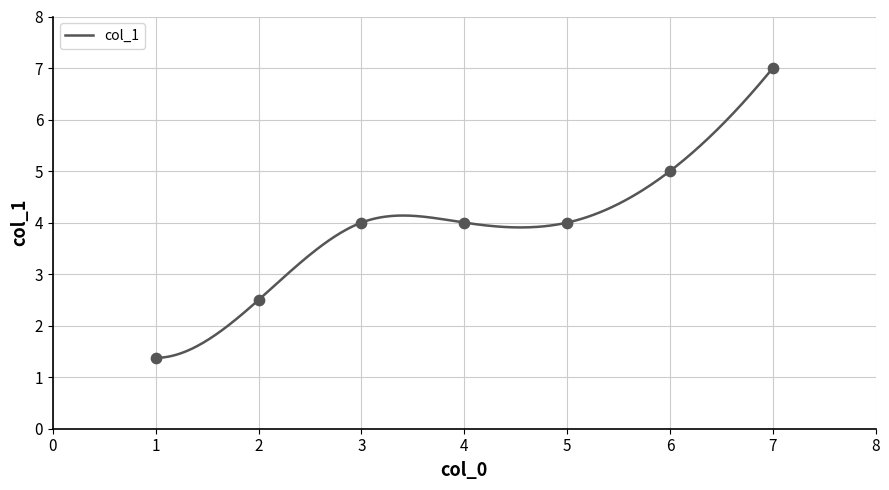

What is the change in value from 2 to 1?

-1